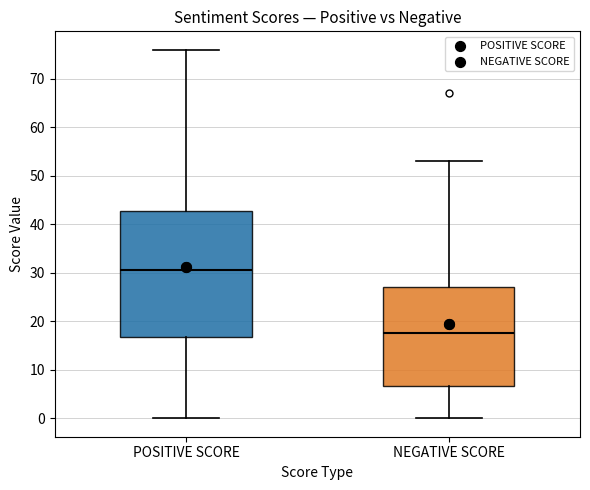

Comparing the boxes themselves (not the whiskers), which one is the tallest?

POSITIVE SCORE